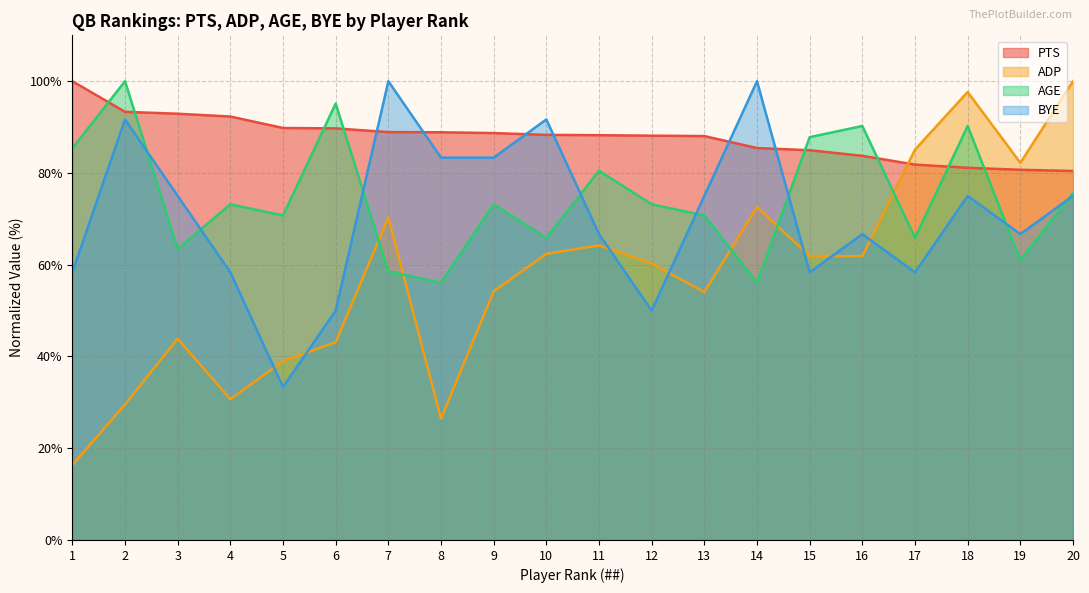

What is the value of the PTS point at the 2nd from the left?

93.3